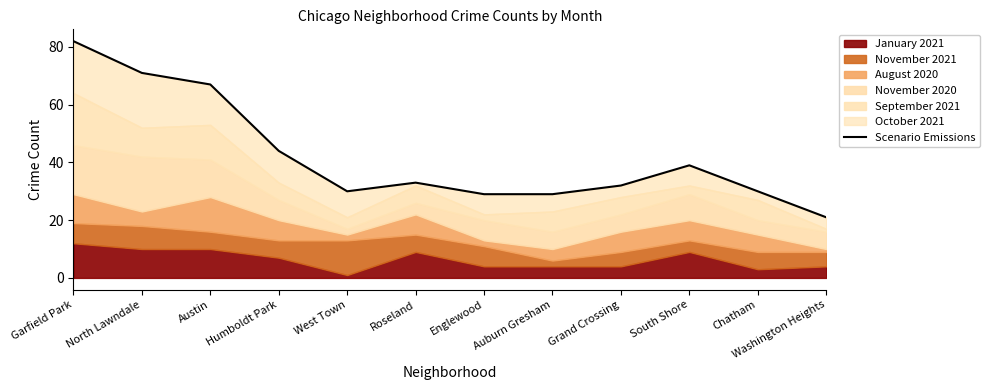

How many categories are shown in the chart?

12